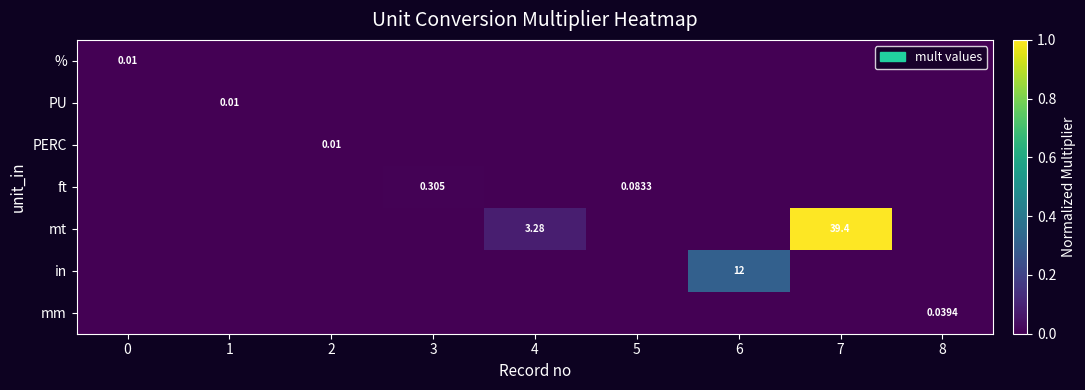

True or false: row_0 has a value of 0.0 at 5.

False